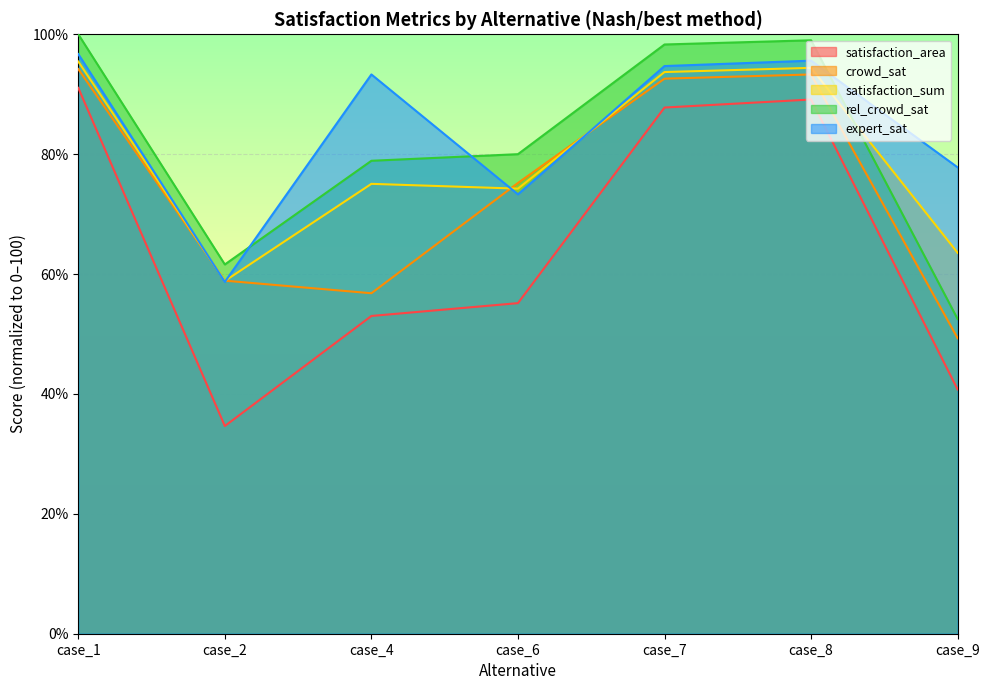

What is the difference between the second highest and minimum values in the expert_sat series?

36.9